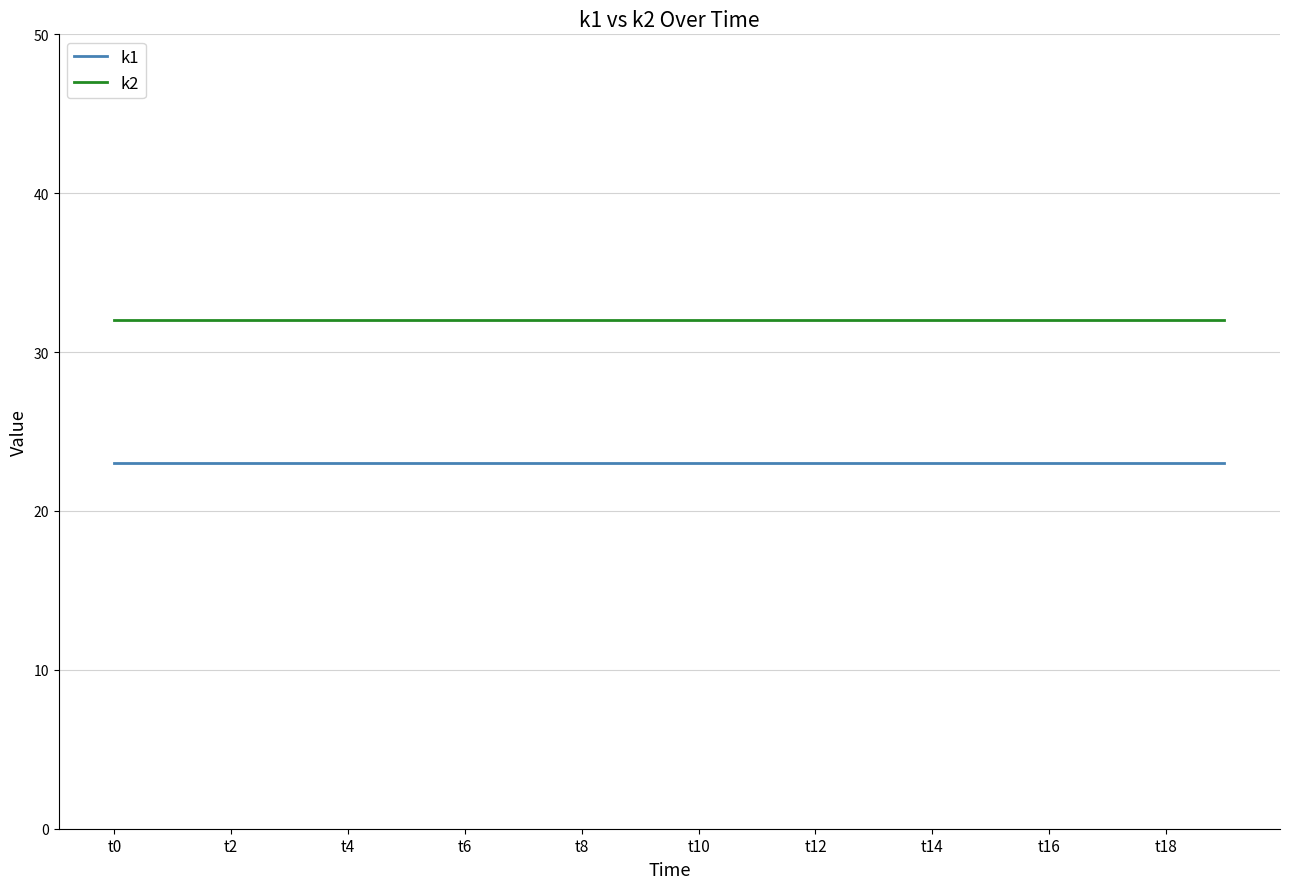

True or false: k2 and k1 intersect in this chart.

False